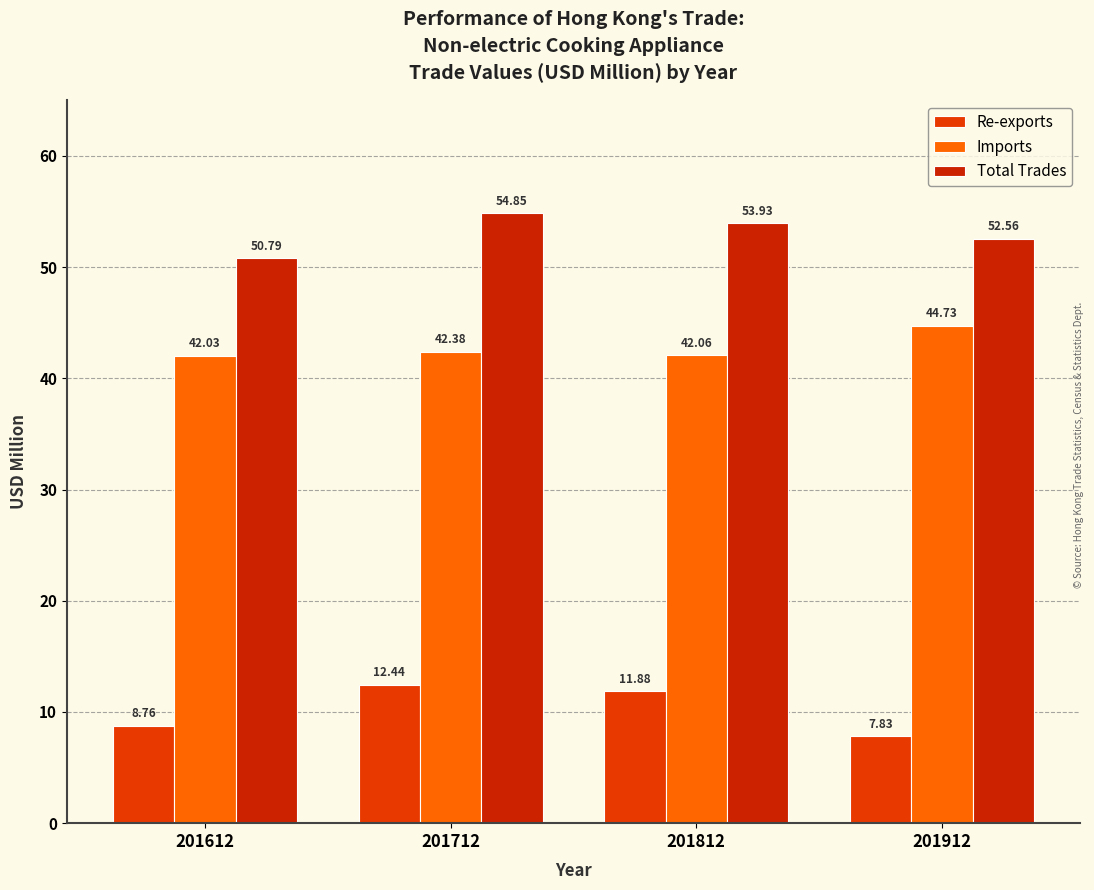

Reading left to right, what are all the values shown in this chart?

Re-exports: 201612=8.8	201712=12.4	201812=11.9	201912=7.8
Imports: 201612=42.0	201712=42.4	201812=42.1	201912=44.7
Total Trades: 201612=50.8	201712=54.9	201812=53.9	201912=52.6